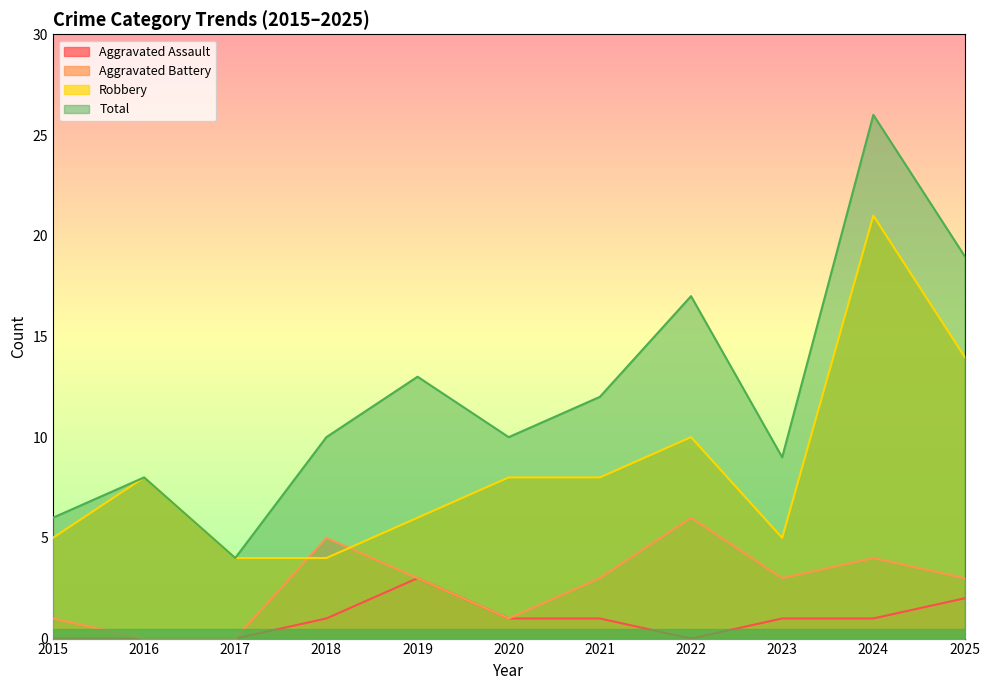

How many interior local valleys does the Total series have?

3